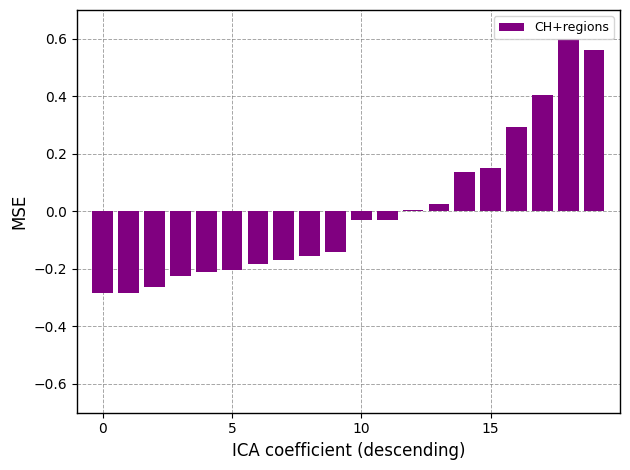

What is the difference between the second highest and second lowest values?

0.8